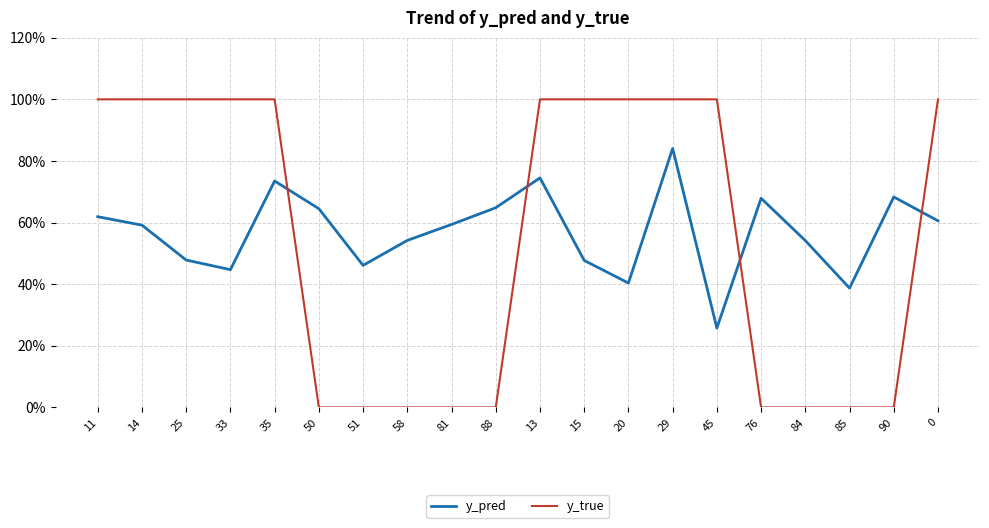

The y_pred series shows 0.6 at 81. True or false?

True